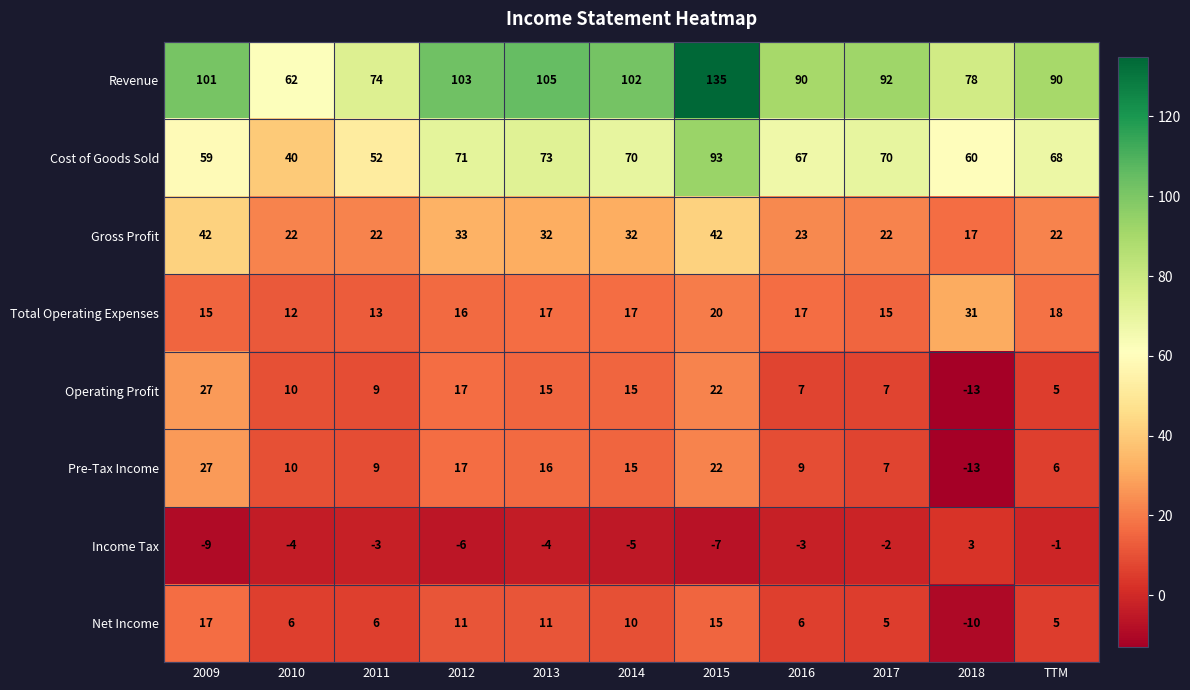

At how many categories does at least one series exceed 122?

1